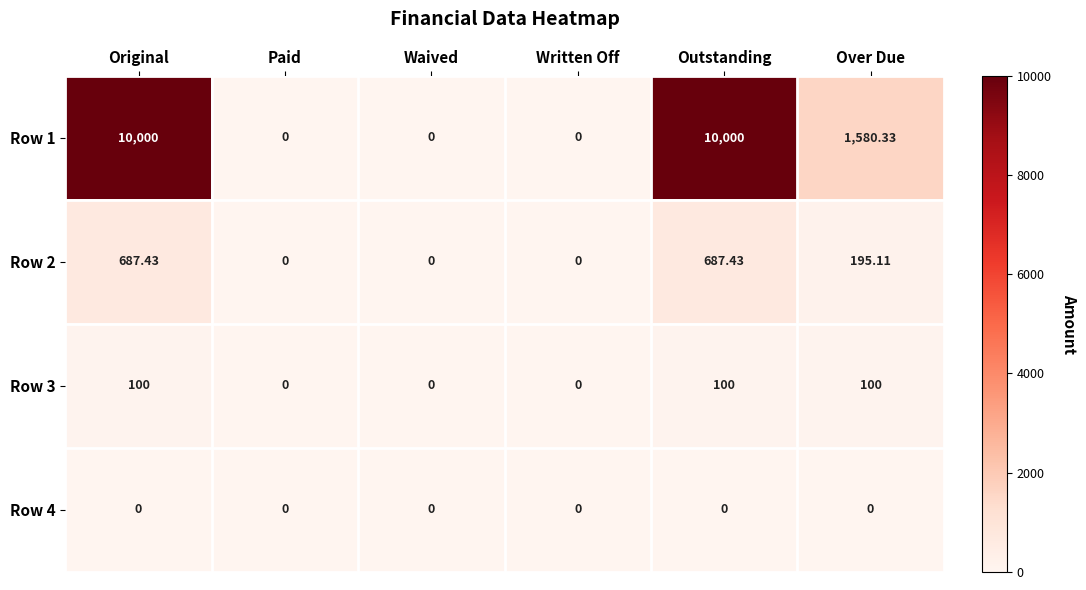

At which label is Row 1 closest to 5000?

Over Due